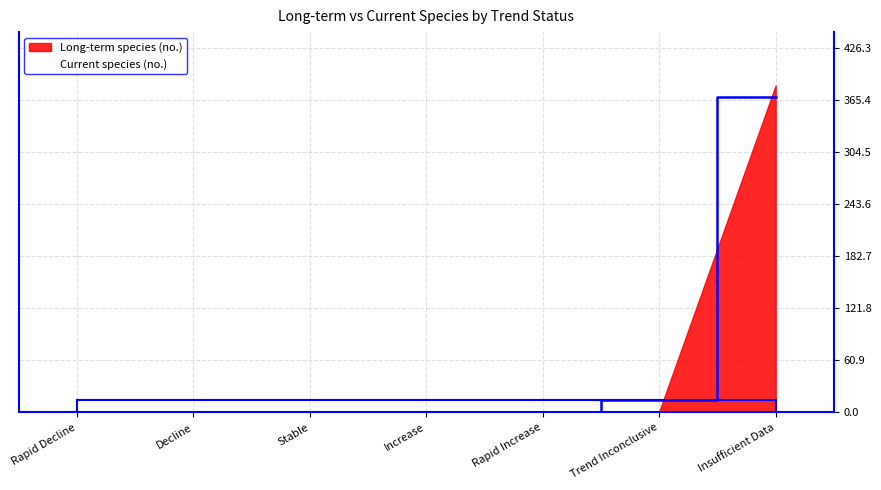

Is it true that the value at Increase is 202?

False